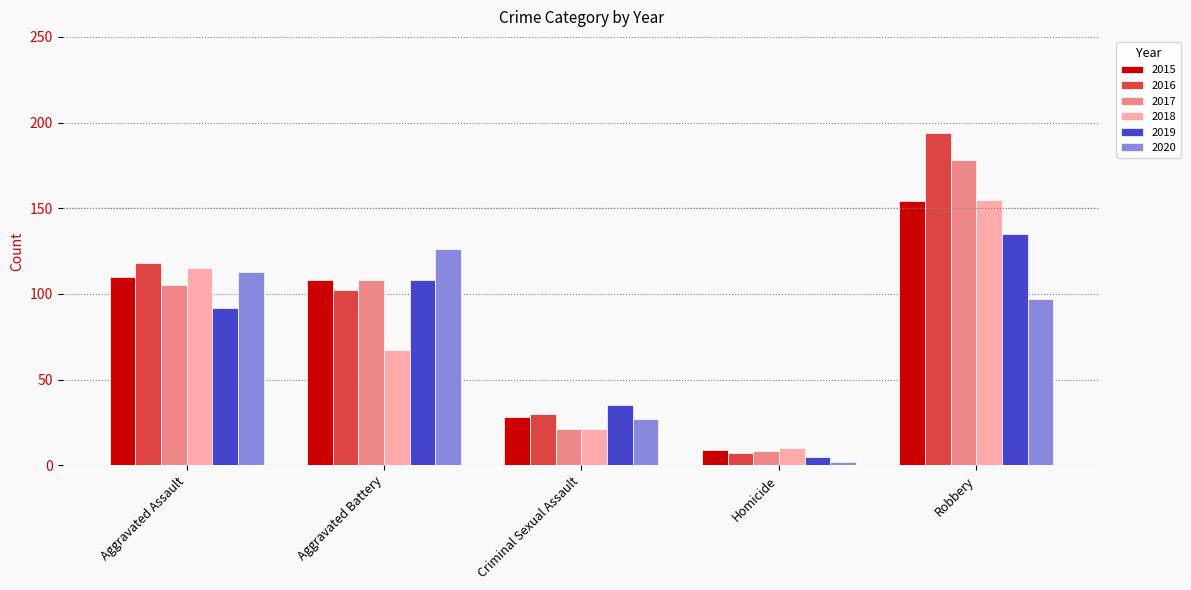

Reading right to left, what are all the values shown in this chart?

2015: 154	9	28	108	110
2016: 194	7	30	102	118
2017: 178	8	21	108	105
2018: 155	10	21	67	115
2019: 135	5	35	108	92
2020: 97	2	27	126	113